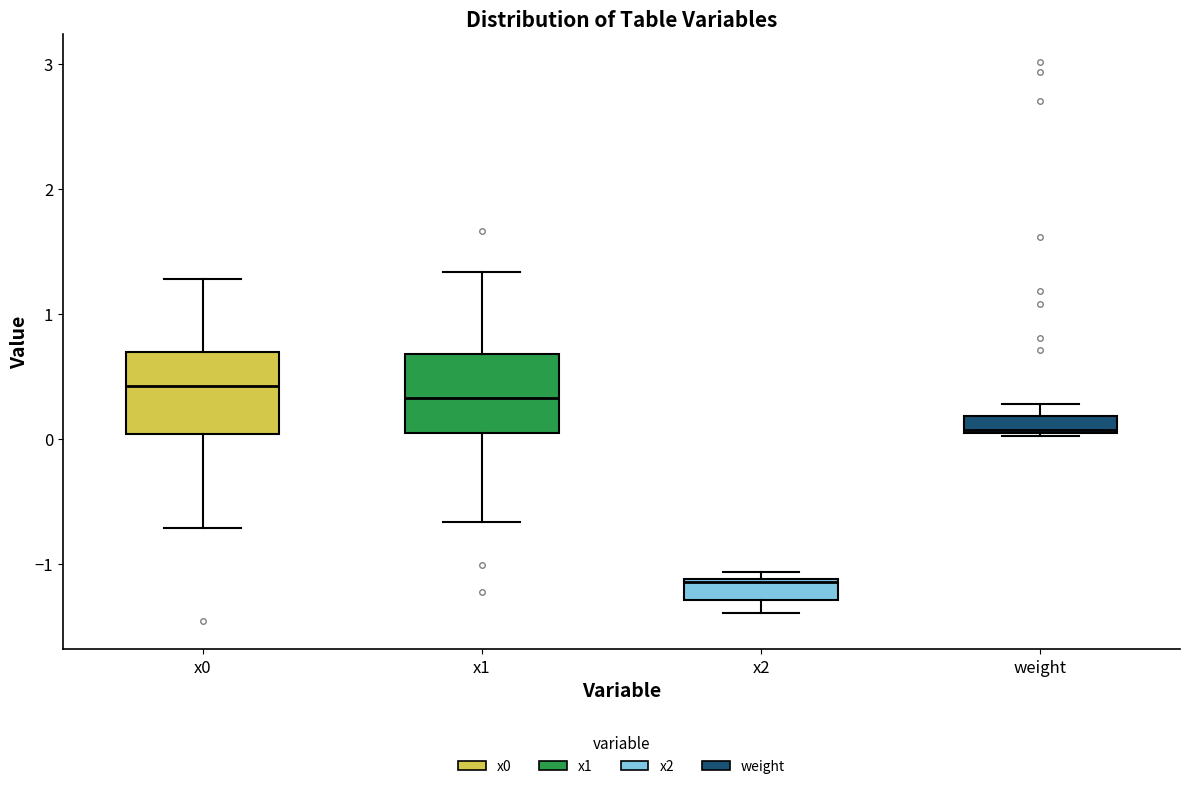

Which box has the lowest median line?

x2